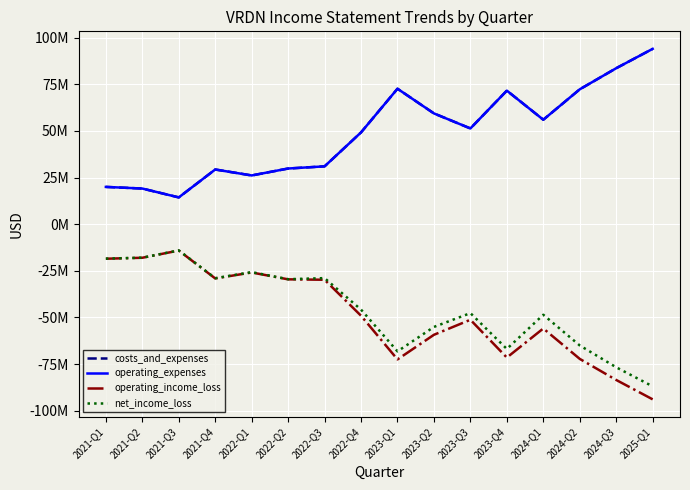

The value of costs_and_expenses at 2021-Q3 is 14342000. True or false?

True